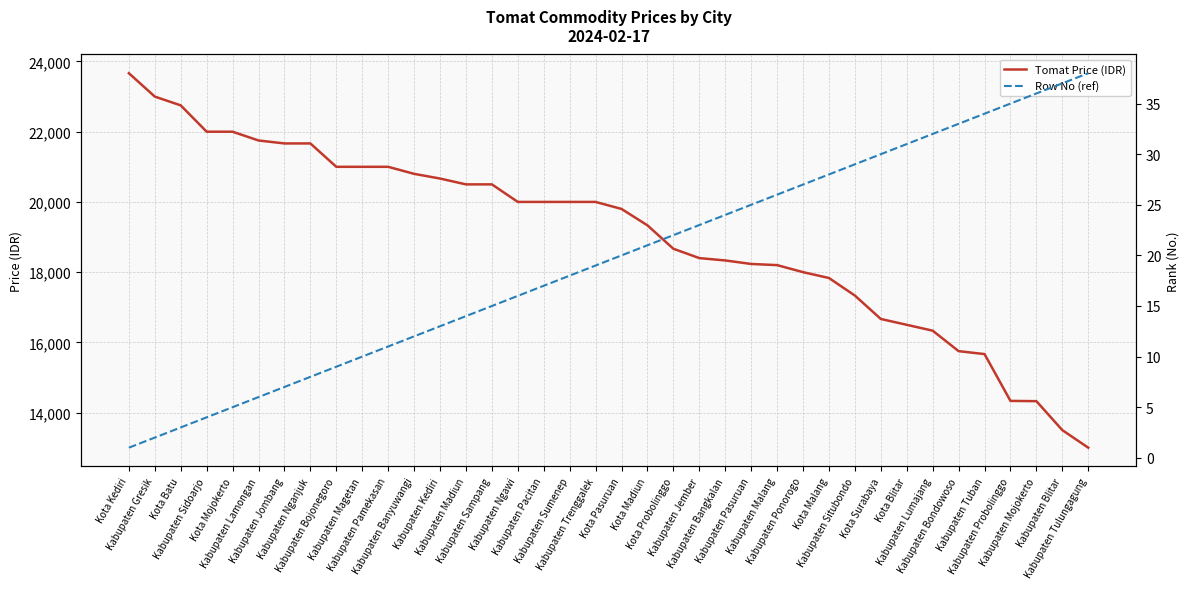

List the labels in order of Row No (ref) value, largest first.

Kabupaten Tulungagung, Kabupaten Blitar, Kabupaten Mojokerto, Kabupaten Probolinggo, Kabupaten Tuban, Kabupaten Bondowoso, Kabupaten Lumajang, Kota Blitar, Kota Surabaya, Kabupaten Situbondo, Kota Malang, Kabupaten Ponorogo, Kabupaten Malang, Kabupaten Pasuruan, Kabupaten Bangkalan, Kabupaten Jember, Kota Probolinggo, Kota Madiun, Kota Pasuruan, Kabupaten Trenggalek, Kabupaten Sumenep, Kabupaten Pacitan, Kabupaten Ngawi, Kabupaten Sampang, Kabupaten Madiun, Kabupaten Kediri, Kabupaten Banyuwangi, Kabupaten Pamekasan, Kabupaten Magetan, Kabupaten Bojonegoro, Kabupaten Nganjuk, Kabupaten Jombang, Kabupaten Lamongan, Kota Mojokerto, Kabupaten Sidoarjo, Kota Batu, Kabupaten Gresik, Kota Kediri